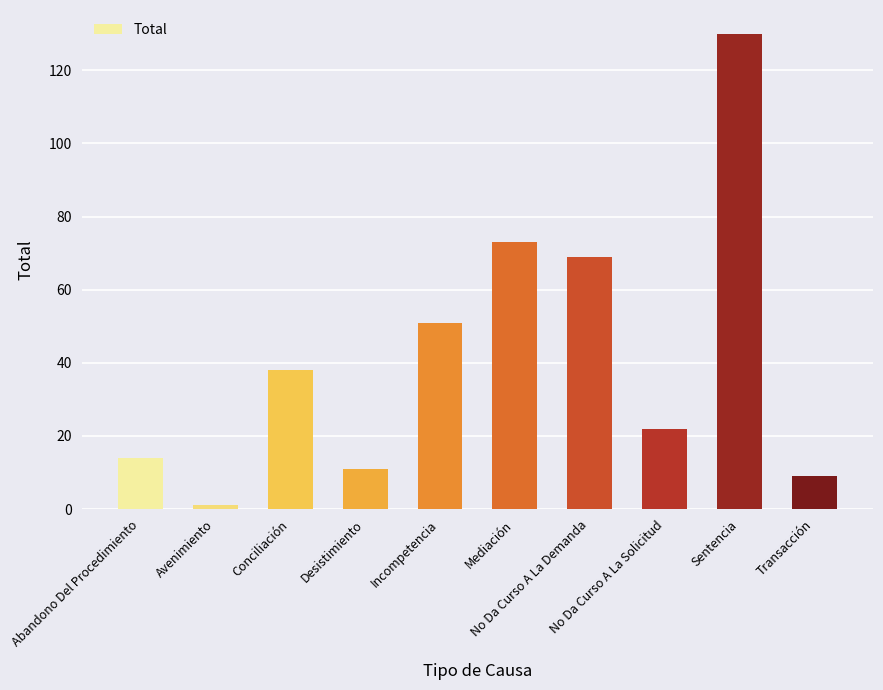

Rank the categories by value from highest to lowest.

Sentencia, Mediación, No Da Curso A La Demanda, Incompetencia, Conciliación, No Da Curso A La Solicitud, Abandono Del Procedimiento, Desistimiento, Transacción, Avenimiento